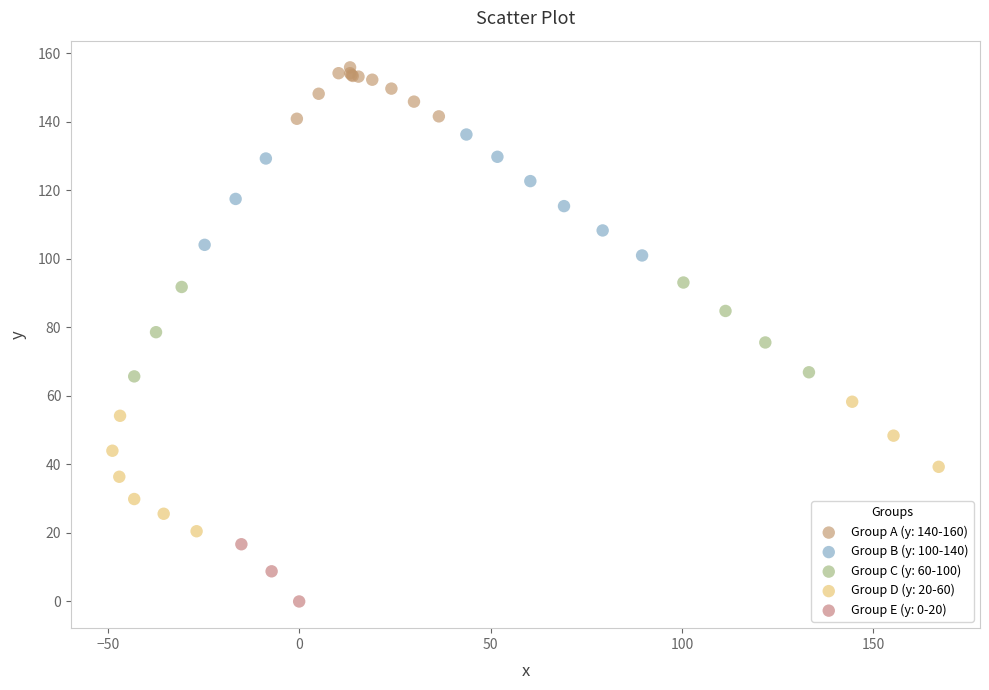

Which series contains the lowest Y value?

Group E (y: 0-20)